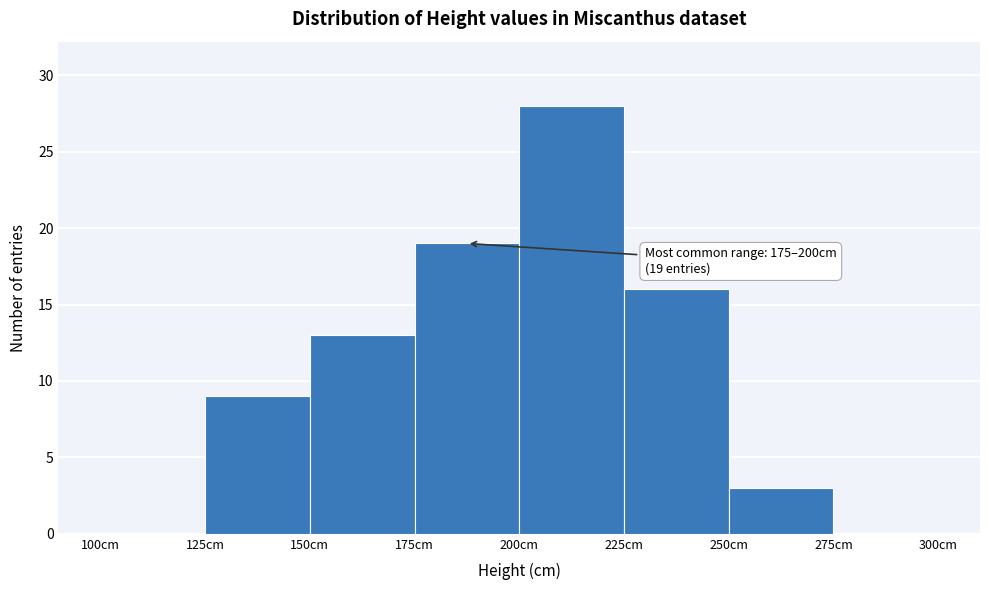

Which range on the x-axis has the tallest bar?

200 to 225